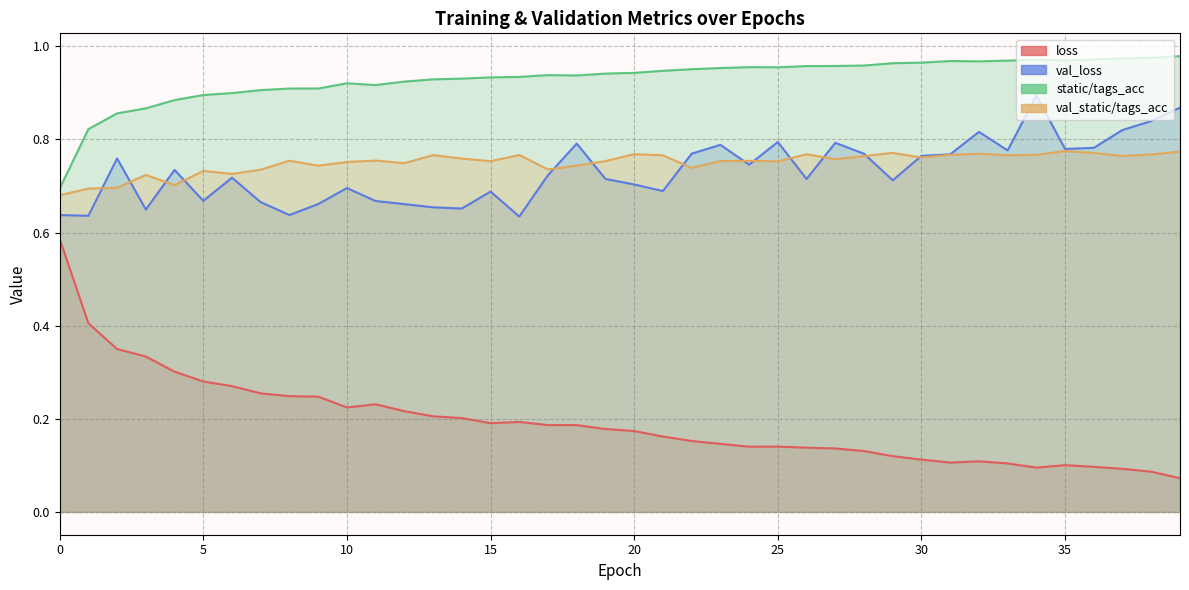

Which series has the largest total across all categories?

static/tags_acc